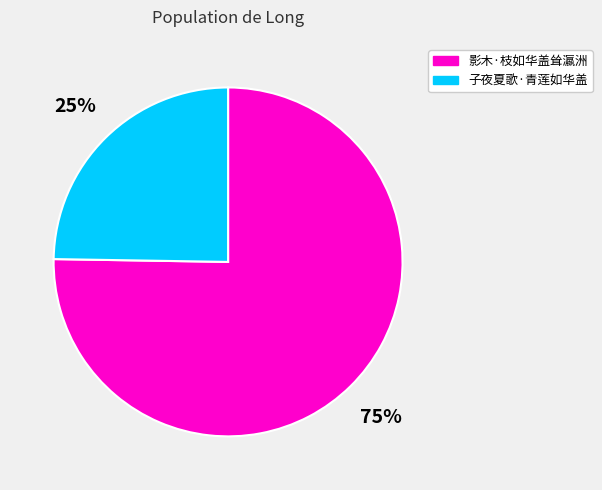

Does 影木·枝如华盖耸瀛洲 represent more than half of the total?

Yes